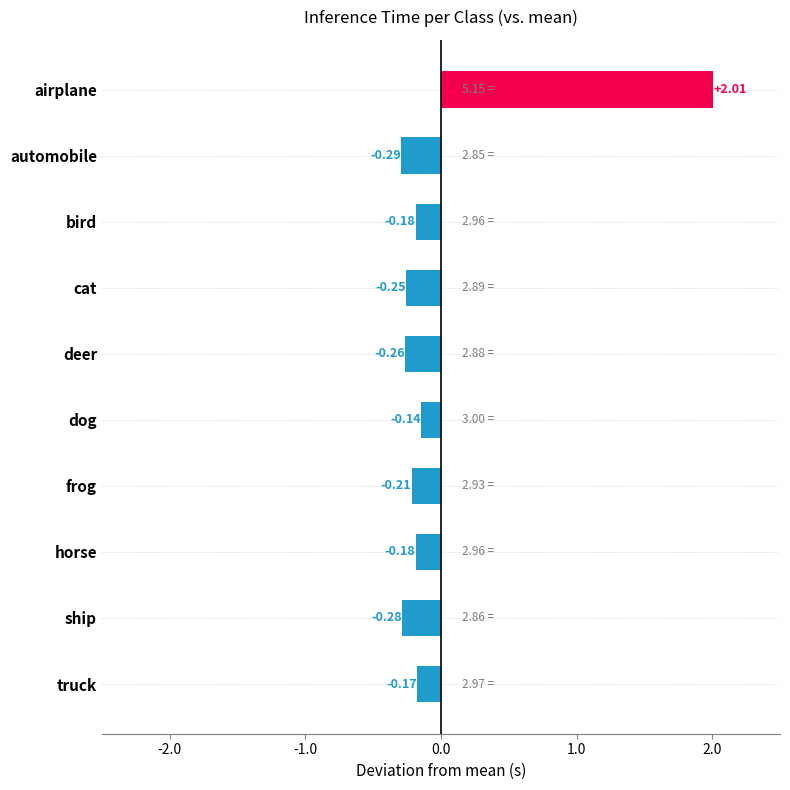

Which category has the lowest value across all series?

automobile